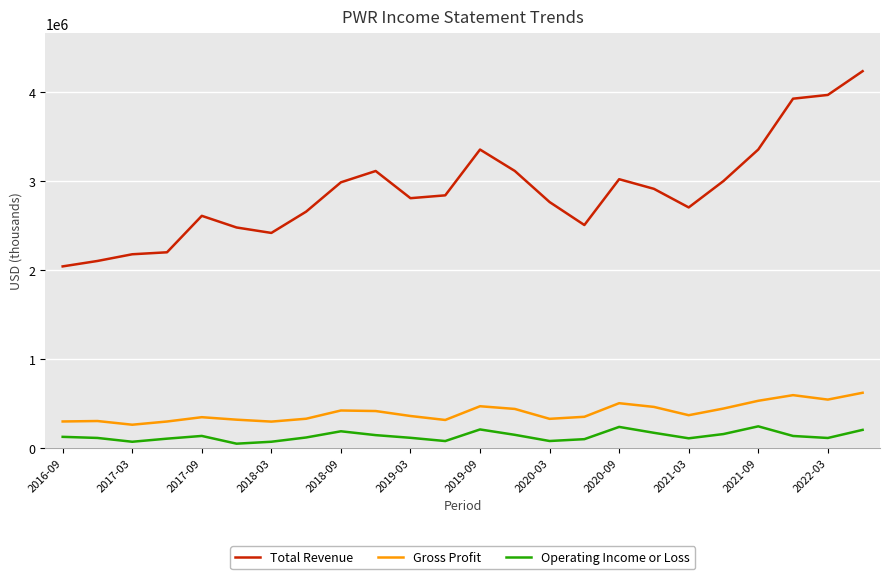

What are all the series names shown in the legend?

Total Revenue, Gross Profit, Operating Income or Loss